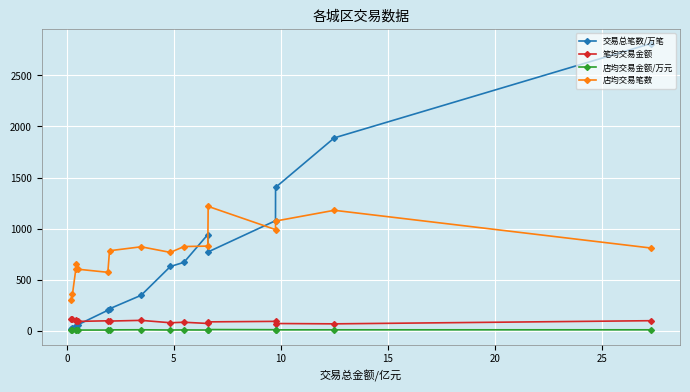

Which series has the widest spread of values?

交易总笔数/万笔